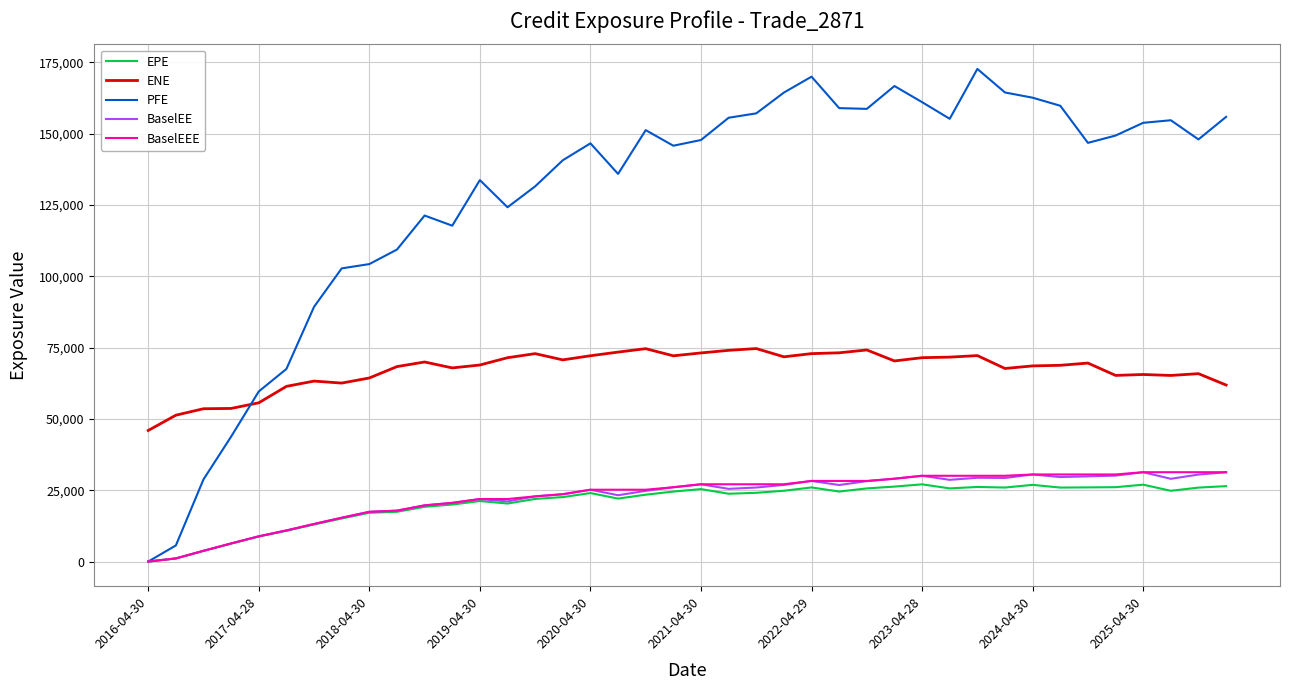

Which series has the largest range (max minus min)?

PFE